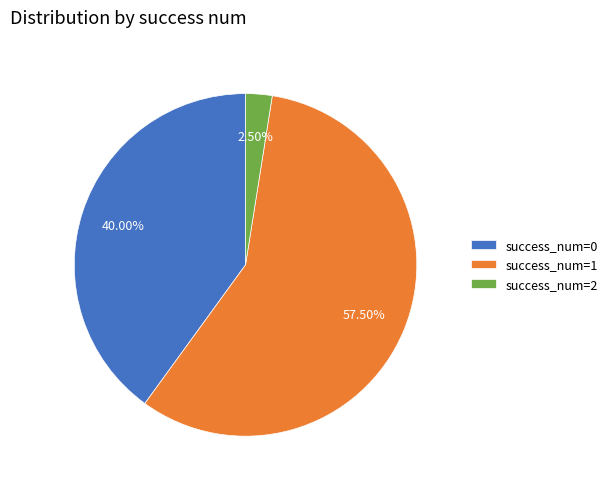

To the nearest percent, what is the difference between the largest and smallest slice percentages?

55%